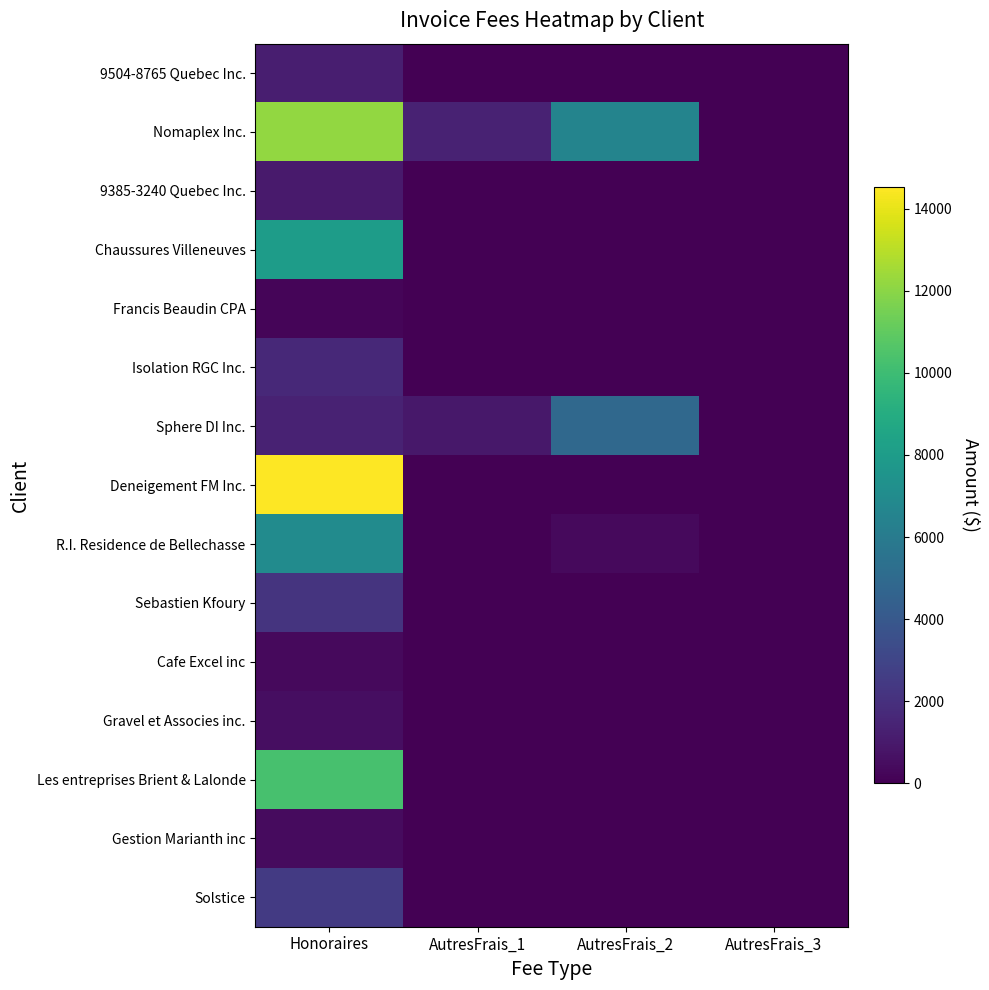

Reading left to right, transcribe all the data shown in this chart.

9504-8765 Quebec Inc.: Honoraires=1225.0	AutresFrais_1=0.0	AutresFrais_2=0.0	AutresFrais_3=0.0
Nomaplex Inc.: Honoraires=12162.5	AutresFrais_1=1400.0	AutresFrais_2=6562.5	AutresFrais_3=0.0
9385-3240 Quebec Inc.: Honoraires=1050.0	AutresFrais_1=0.0	AutresFrais_2=0.0	AutresFrais_3=0.0
Chaussures Villeneuves: Honoraires=8050.0	AutresFrais_1=0.0	AutresFrais_2=0.0	AutresFrais_3=0.0
Francis Beaudin CPA: Honoraires=175.0	AutresFrais_1=0.0	AutresFrais_2=0.0	AutresFrais_3=0.0
Isolation RGC Inc.: Honoraires=1662.5	AutresFrais_1=0.0	AutresFrais_2=0.0	AutresFrais_3=0.0
Sphere DI Inc.: Honoraires=1400.0	AutresFrais_1=962.5	AutresFrais_2=4900.0	AutresFrais_3=0.0
Deneigement FM Inc.: Honoraires=14525.0	AutresFrais_1=0.0	AutresFrais_2=0.0	AutresFrais_3=0.0
R.I. Residence de Bellechasse: Honoraires=7000.0	AutresFrais_1=0.0	AutresFrais_2=350.0	AutresFrais_3=0.0
Sebastien Kfoury: Honoraires=2187.5	AutresFrais_1=0.0	AutresFrais_2=0.0	AutresFrais_3=0.0
Cafe Excel inc: Honoraires=350.0	AutresFrais_1=0.0	AutresFrais_2=0.0	AutresFrais_3=0.0
Gravel et Associes inc.: Honoraires=525.0	AutresFrais_1=0.0	AutresFrais_2=0.0	AutresFrais_3=0.0
Les entreprises Brient & Lalonde: Honoraires=10325.0	AutresFrais_1=0.0	AutresFrais_2=0.0	AutresFrais_3=0.0
Gestion Marianth inc: Honoraires=437.5	AutresFrais_1=0.0	AutresFrais_2=0.0	AutresFrais_3=0.0
Solstice: Honoraires=2450.0	AutresFrais_1=0.0	AutresFrais_2=0.0	AutresFrais_3=0.0